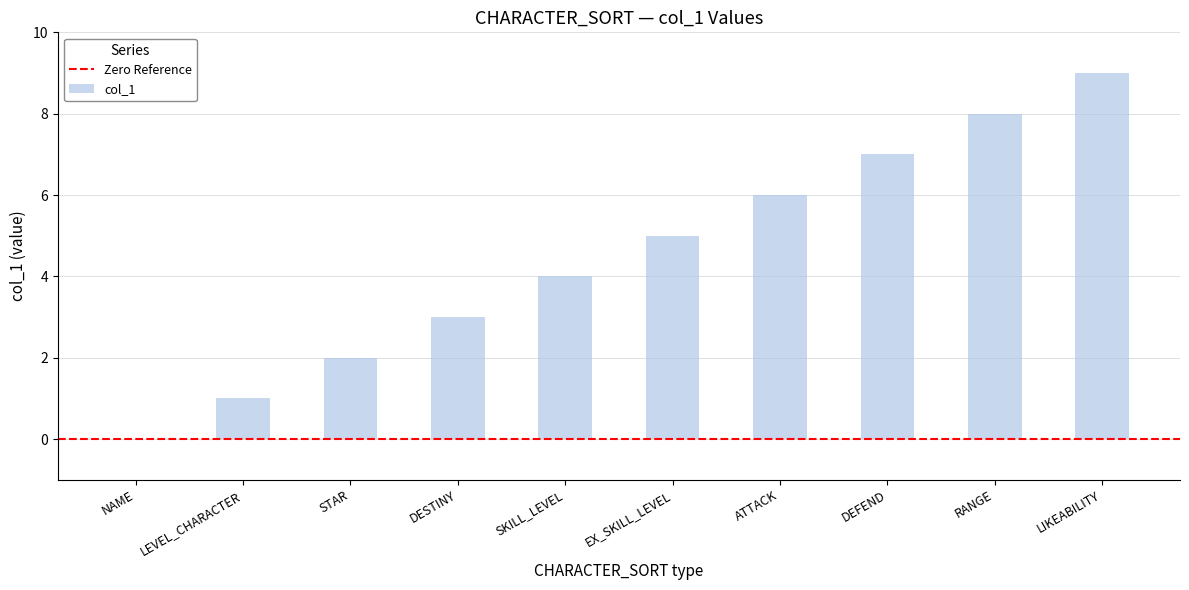

Are the bars horizontal?

No